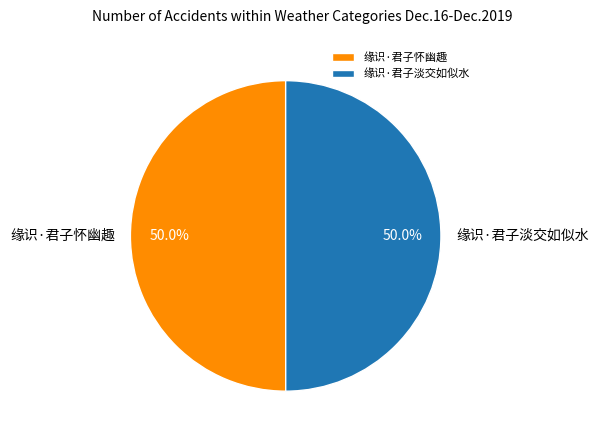

What is the ratio of the value at 缘识·君子怀幽趣 to the value at 缘识·君子淡交如似水?

1.0